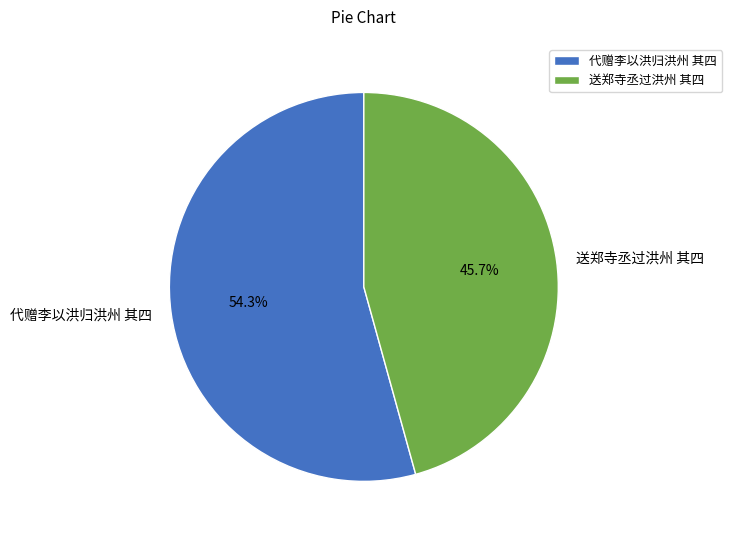

Rank the categories by value from lowest to highest.

送郑寺丞过洪州 其四, 代赠李以洪归洪州 其四